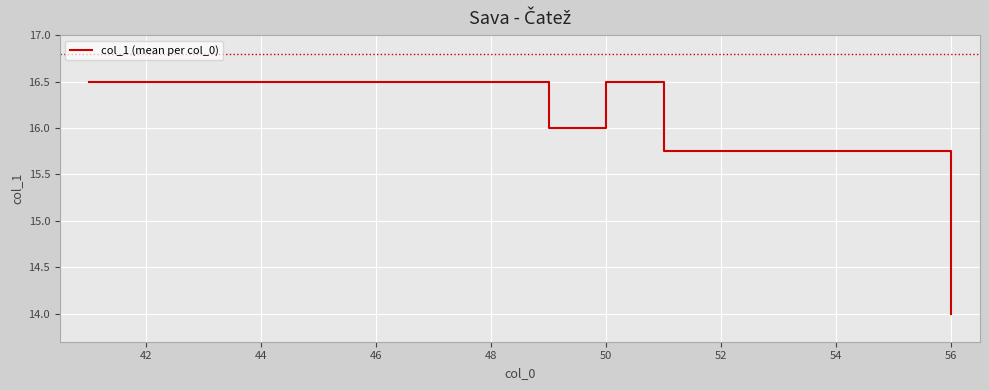

What is the difference between the maximum and minimum values?

2.5